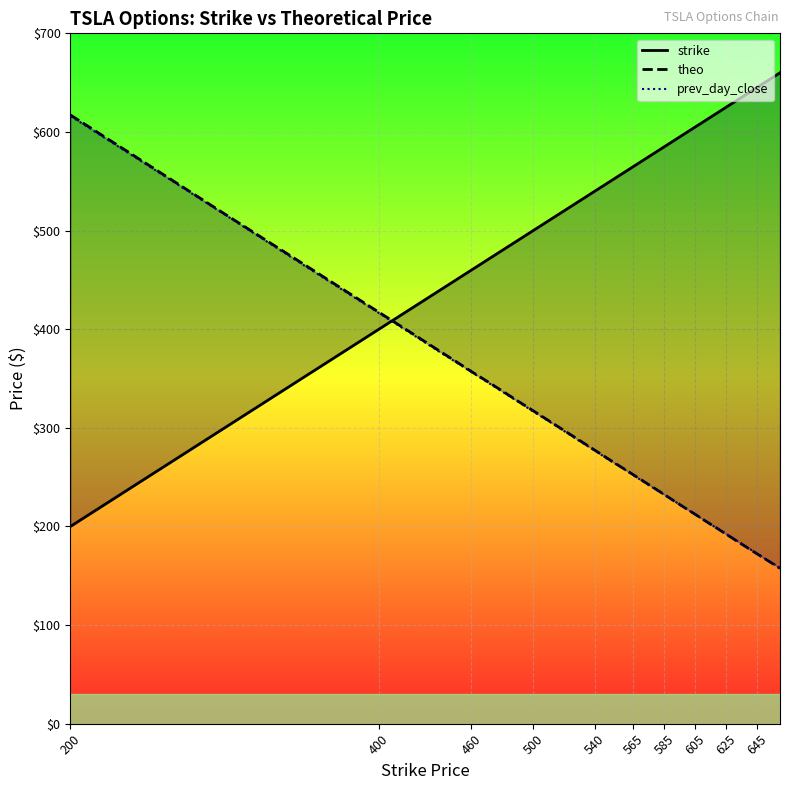

What is the maximum value shown in the chart?

660.0